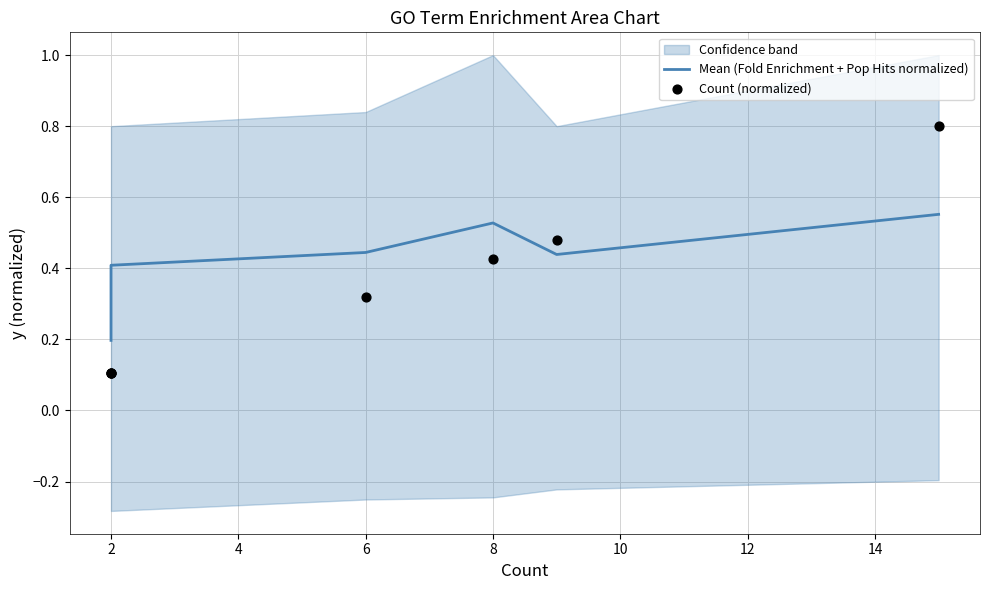

Which series has the largest total across all categories?

Mean (Fold Enrichment + Pop Hits normalized)